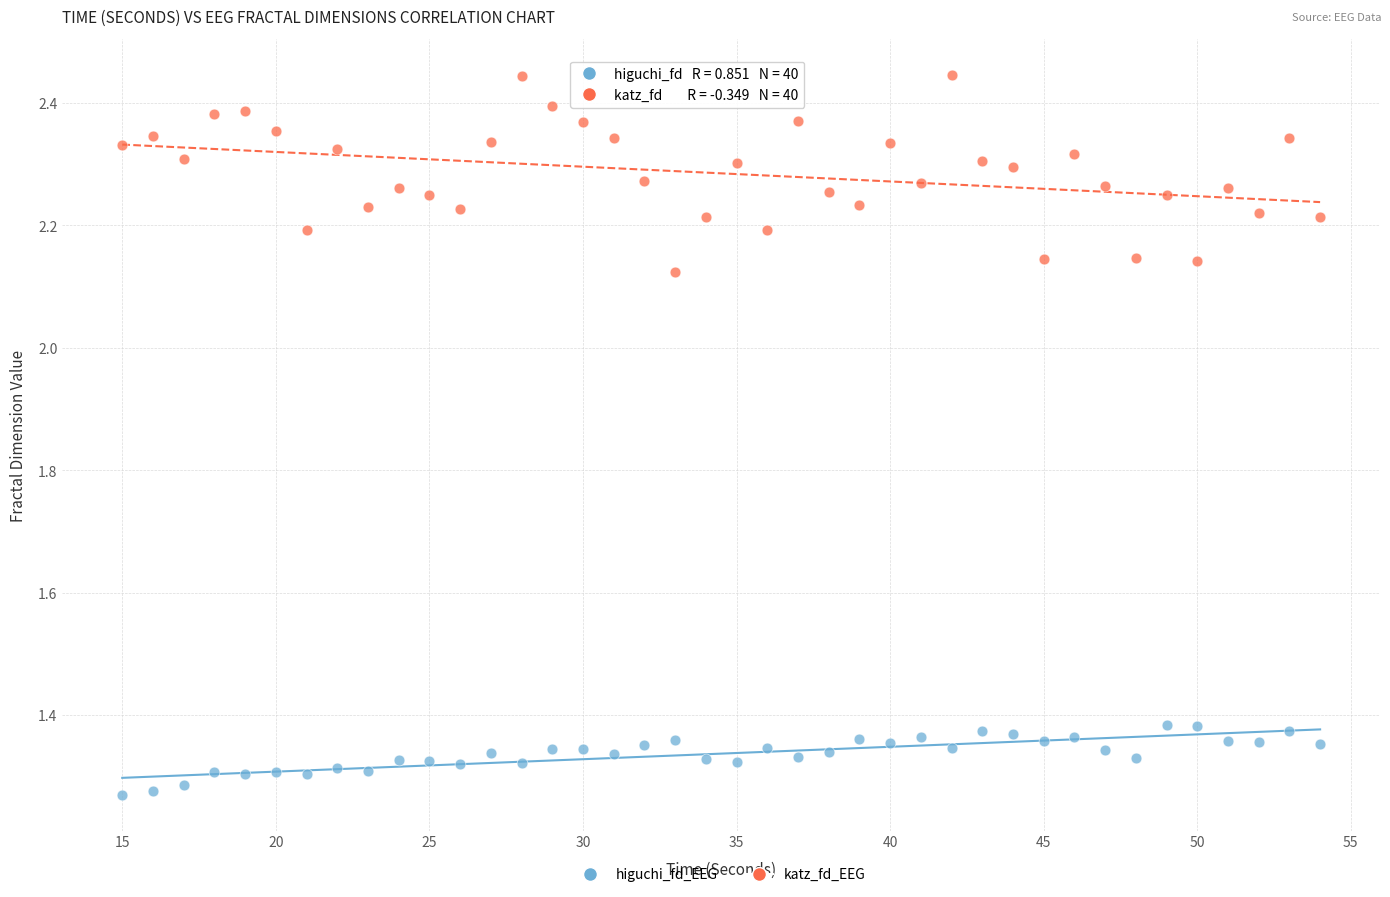

Across all data points, what is the range of Y values (max minus min)?

1.2